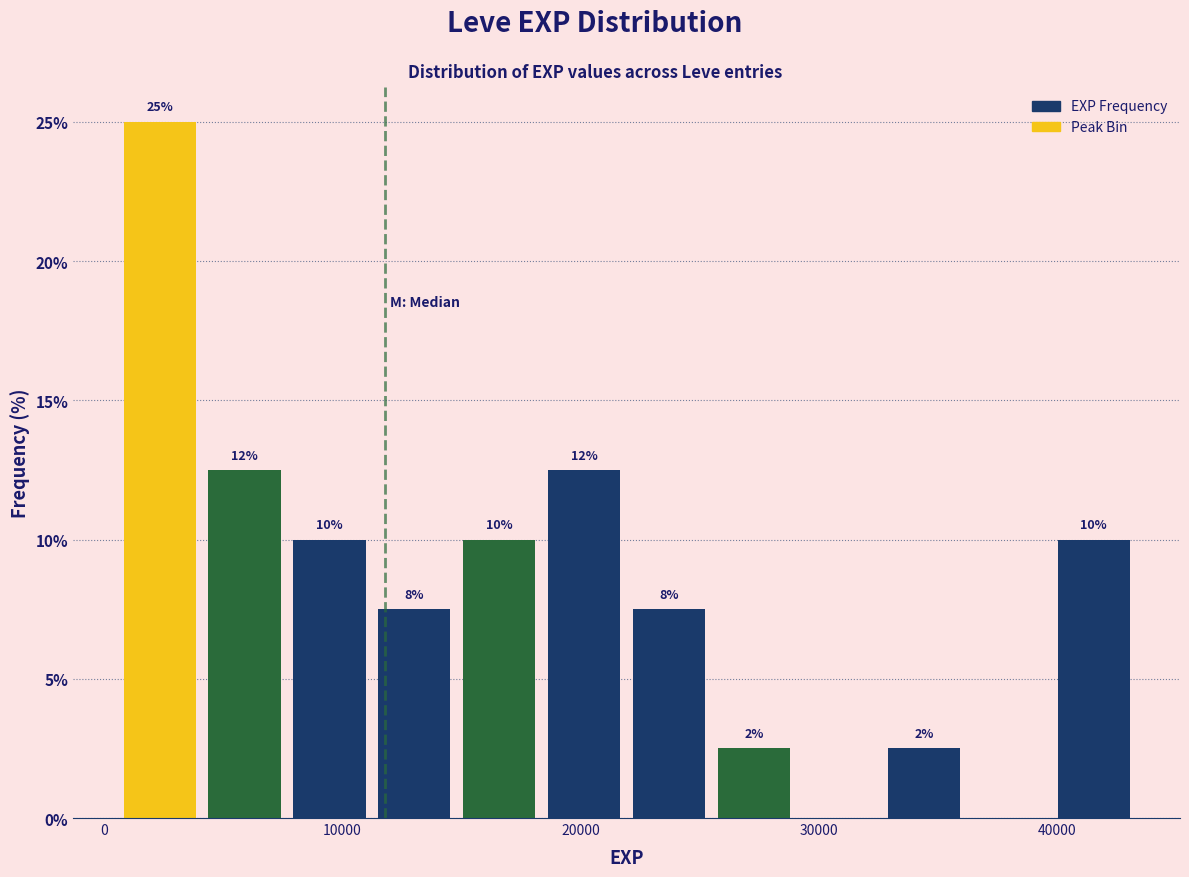

Read against the x-axis, roughly where is the centre of the tallest bar?

2000